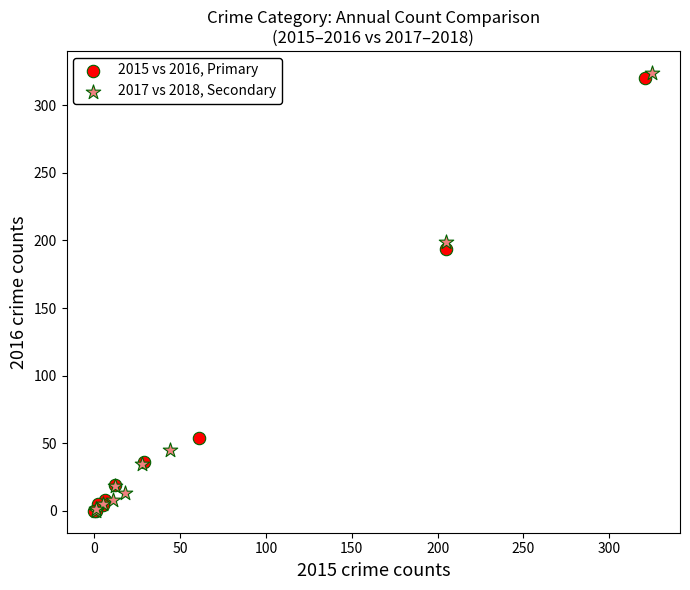

What are all the series names shown in the legend?

2015 vs 2016, Primary, 2017 vs 2018, Secondary